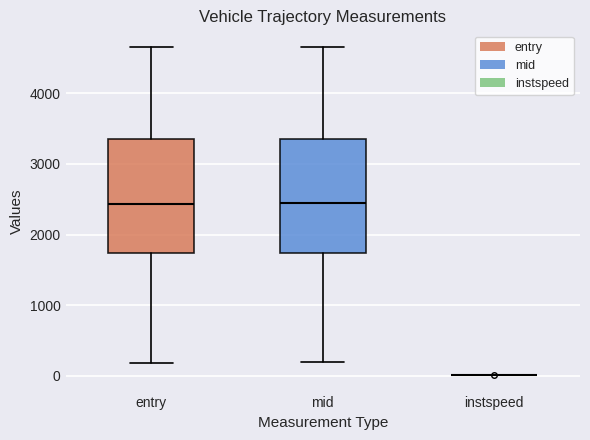

Reading left to right, read every box against the y-axis: the position of its median line, the range the box covers, and the ends of its whiskers. The values are not printed on the chart, so give them approximately, as read against the axis.

entry: median 2400, box 1700 to 3300, whiskers 200 to 4700
mid: median 2400, box 1700 to 3400, whiskers 200 to 4700
instspeed: box collapsed to a line at 0, whiskers 0 to 0